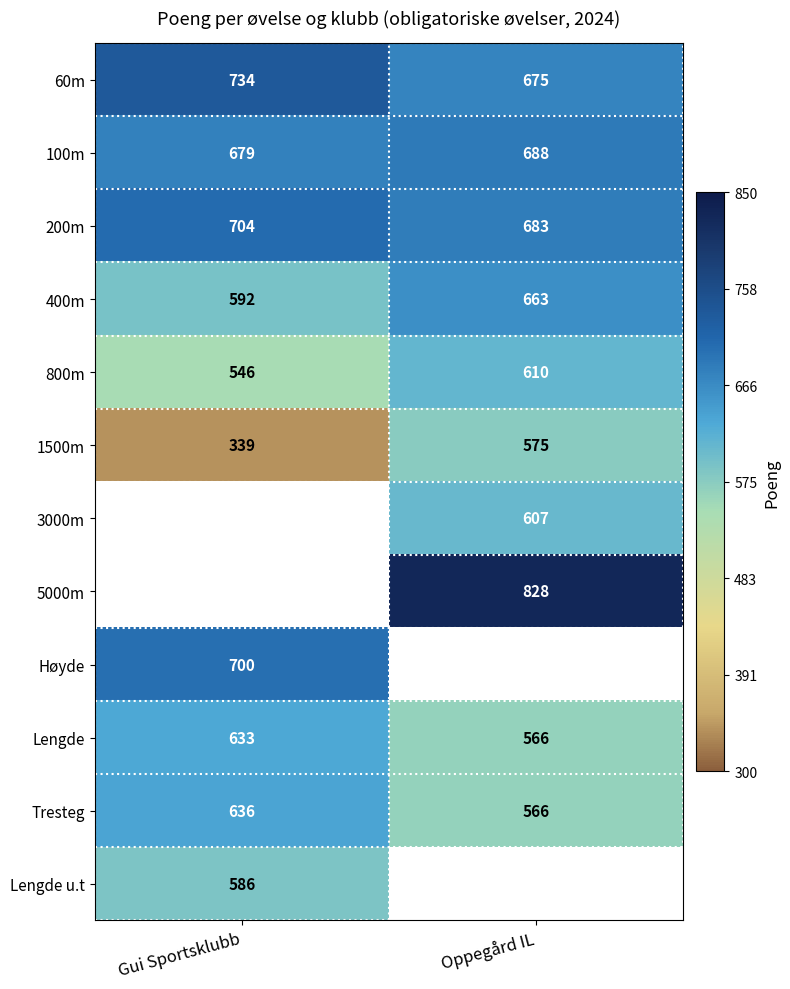

What is the difference between the maximum and minimum values in the Lengde series?

67